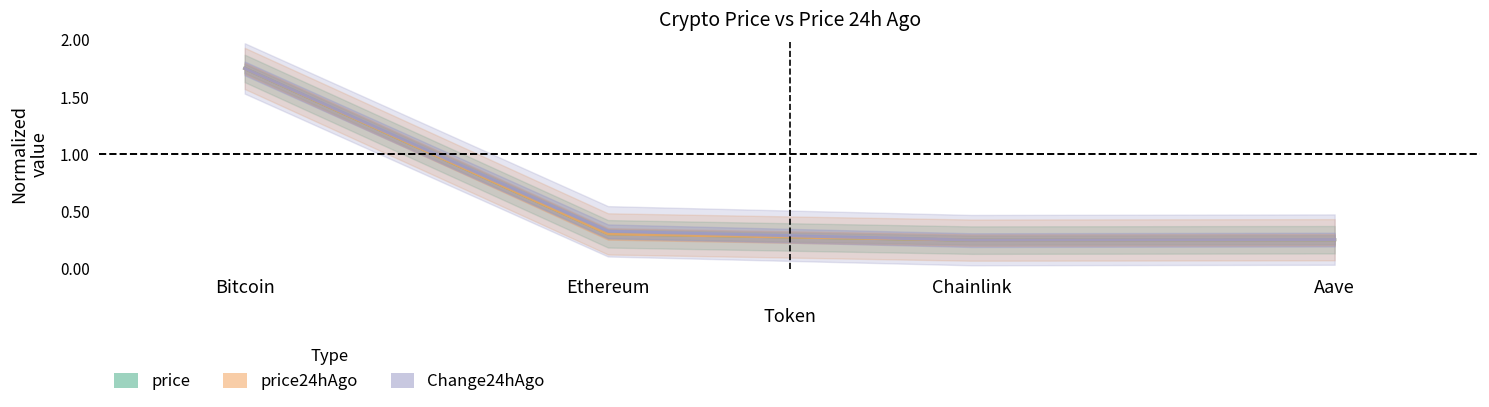

What is the total value across all series at Chainlink?

0.8